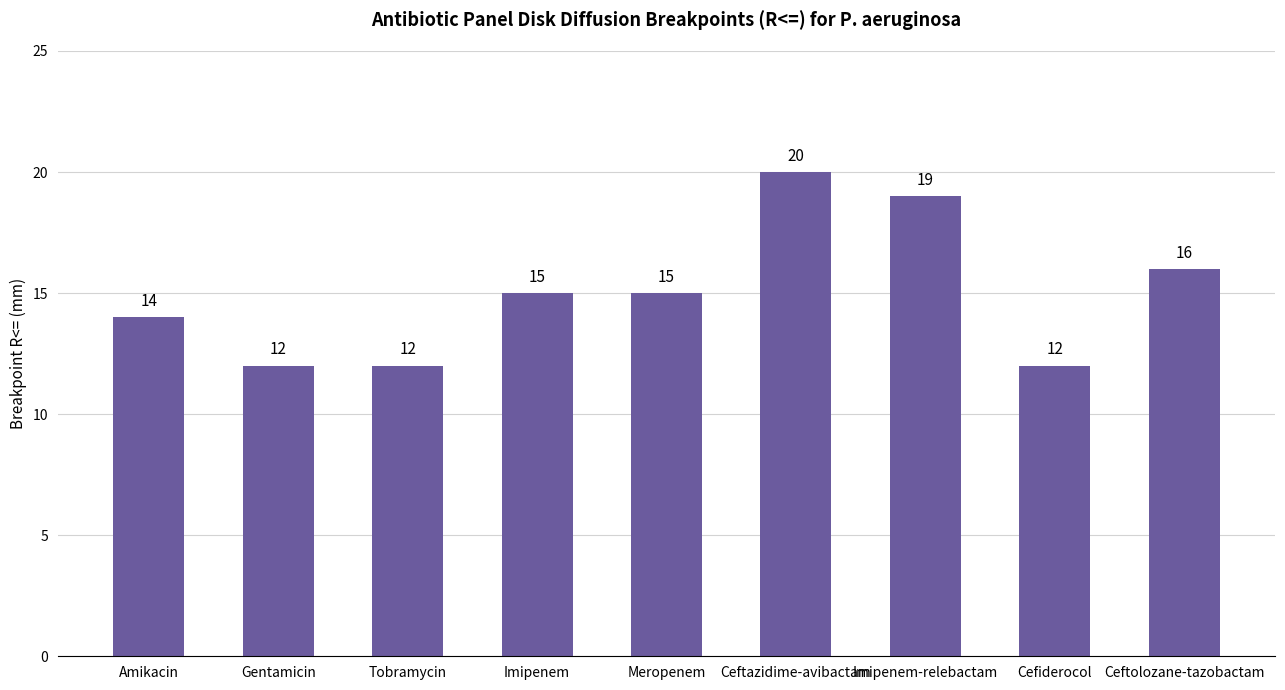

How many series are shown in this chart?

1